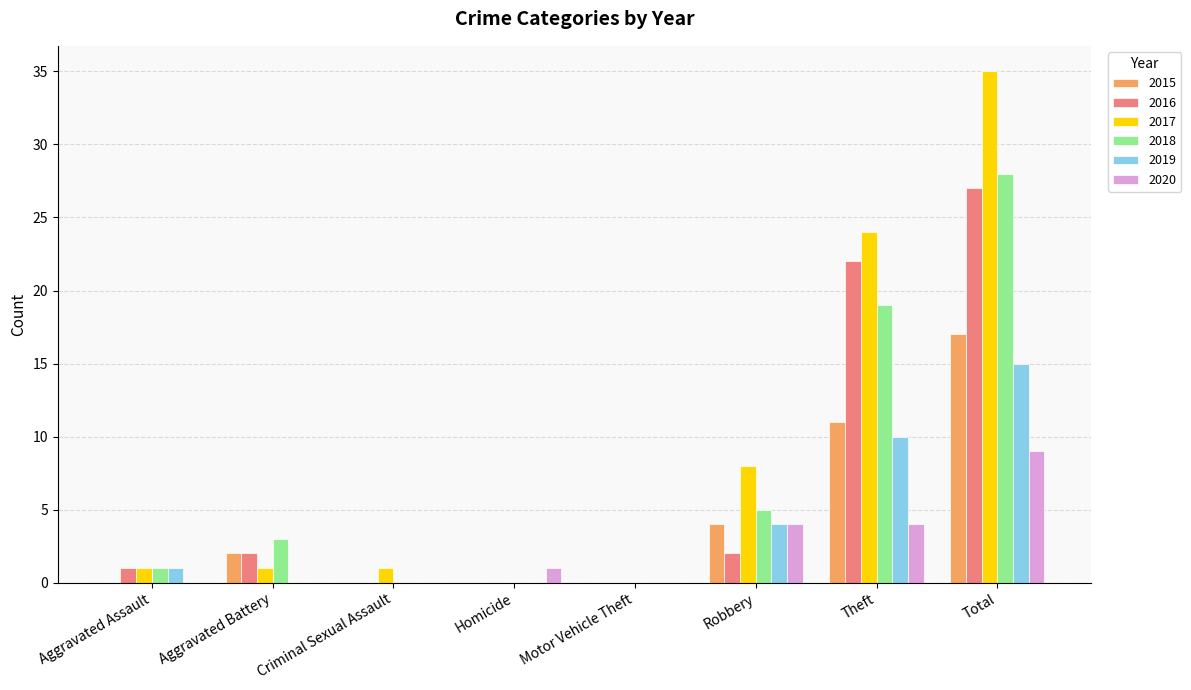

How many distinct data groups are displayed?

6